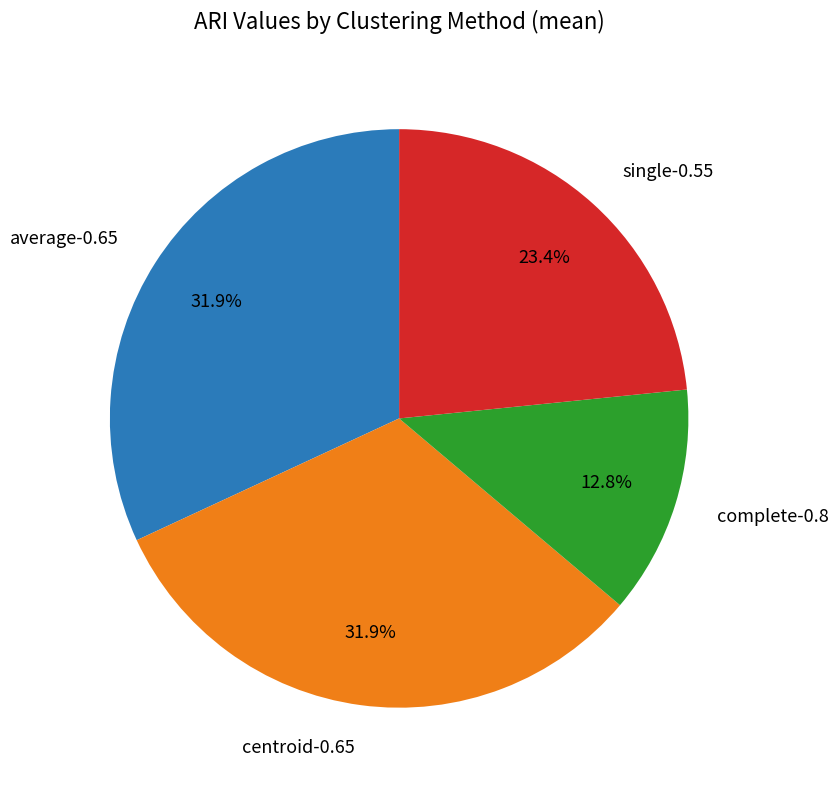

How many segments does this pie chart have?

4